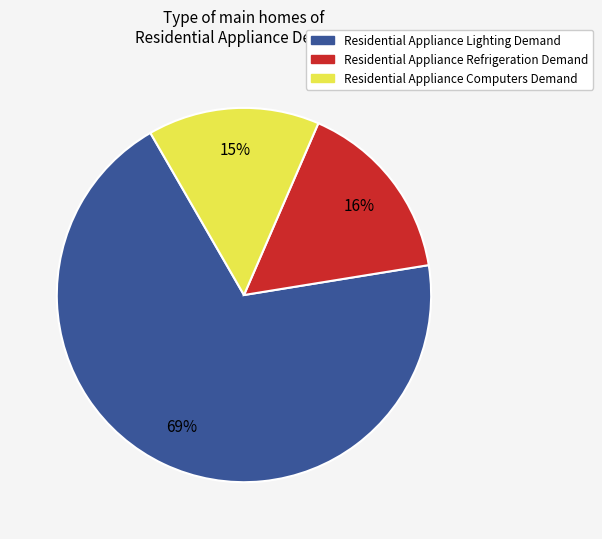

To the nearest percent, what percentage of the pie is Residential Appliance Lighting Demand?

69%